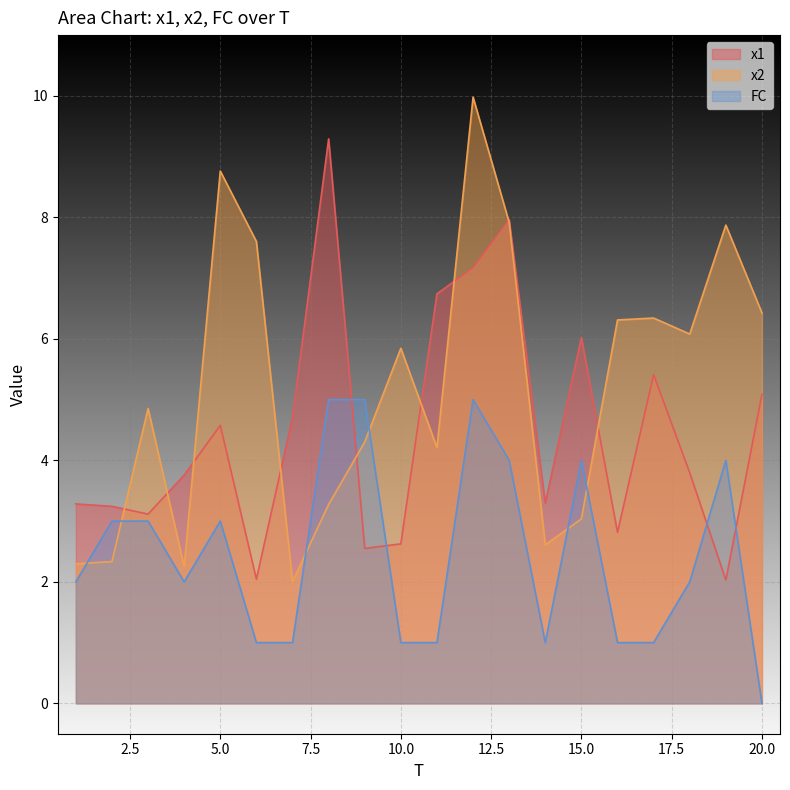

Which series changed the most between 8 and 14?

x1